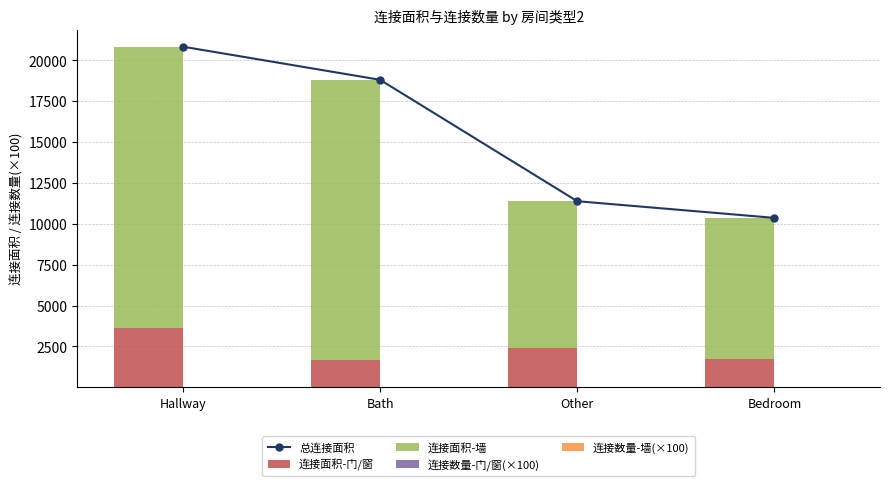

What is the lowest value of the 连接数量-墙(×100) series?

6.0